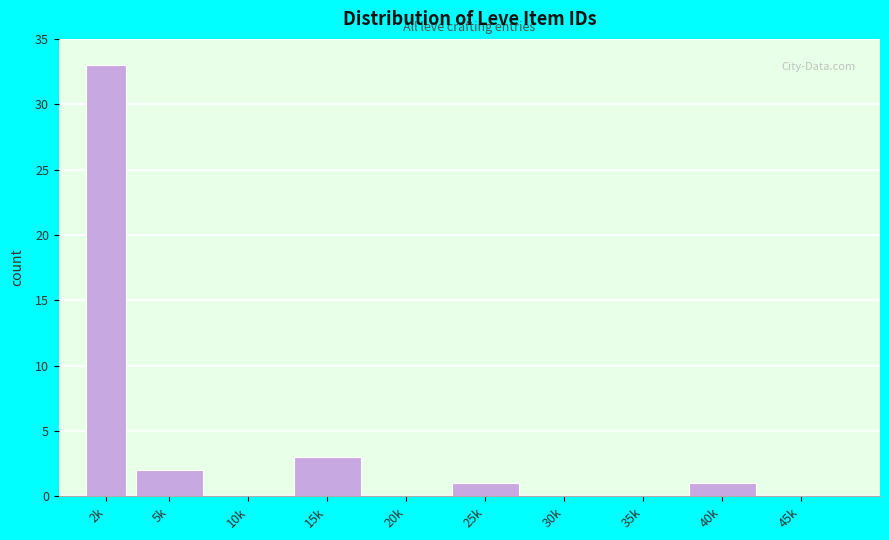

Reading right to left, list all the values displayed in this chart.

45k=0	40k=1	35k=0	30k=0	25k=1	20k=0	15k=3	10k=0	5k=2	2k=33